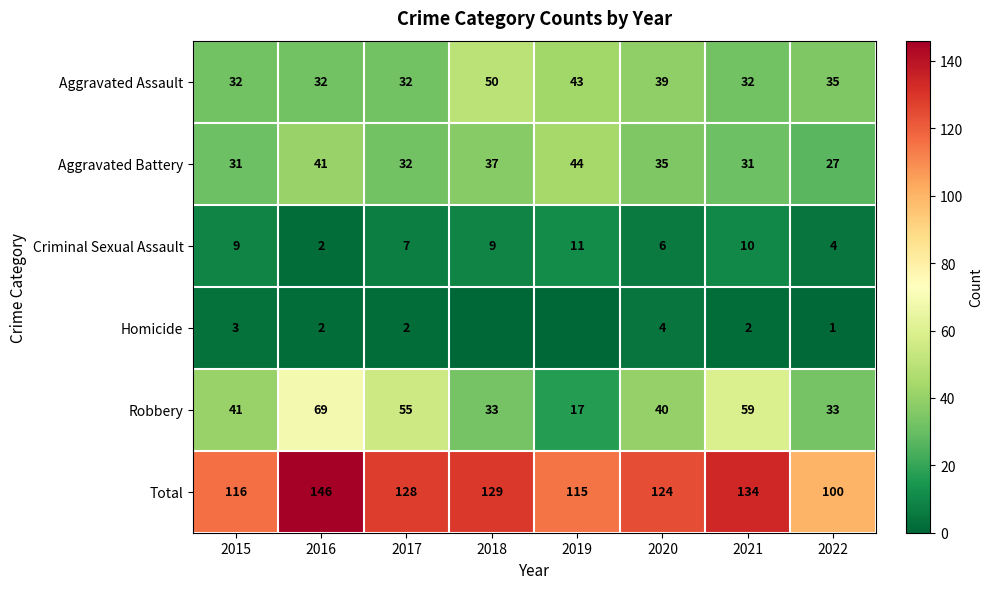

What is the difference between the second highest and minimum values in the Robbery series?

42